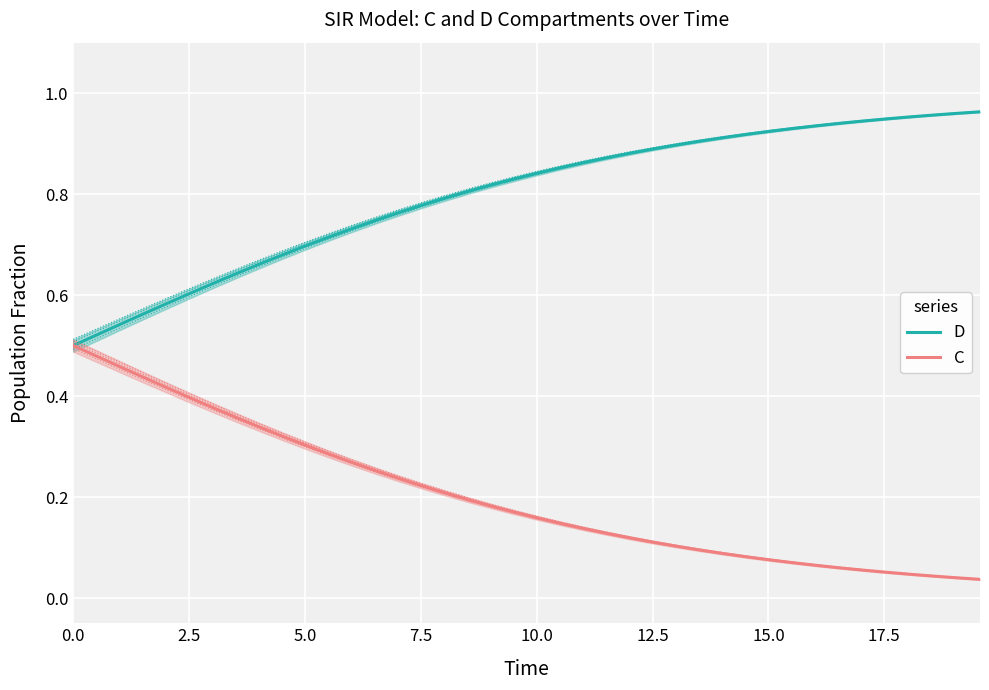

List the series in order of their overall mean, highest first.

D, C